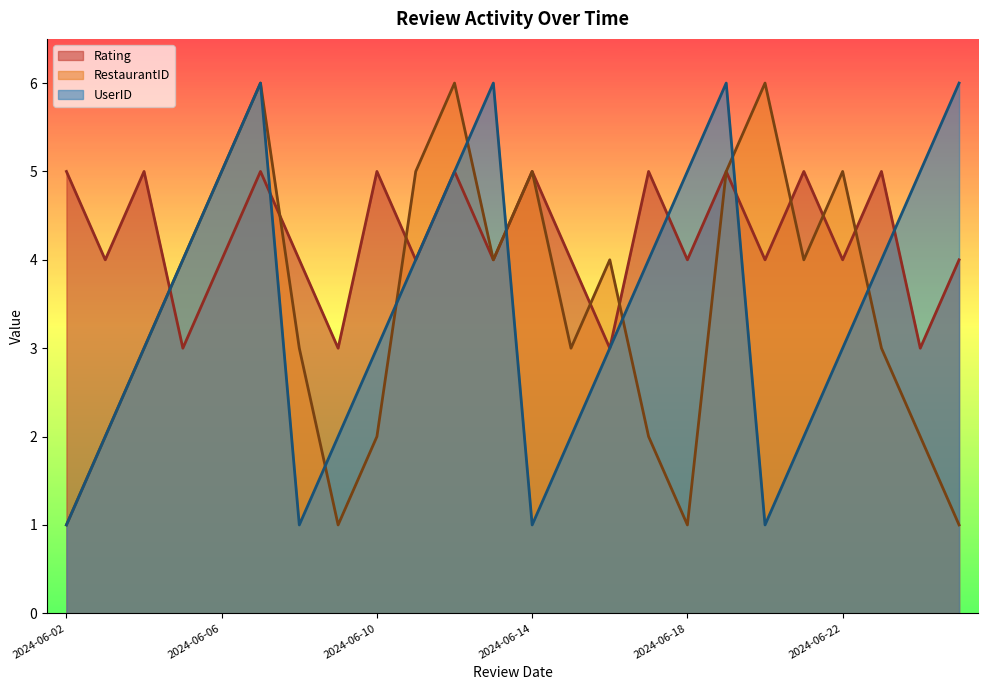

Count the RestaurantID values in the range 2 to 5.

17